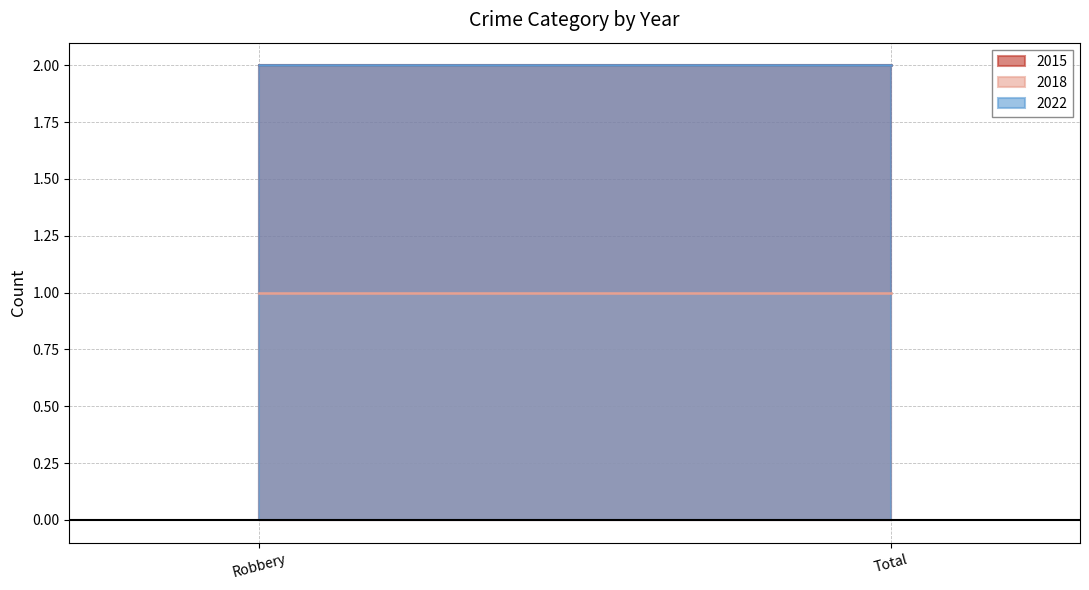

Count the number of categories in the chart.

2